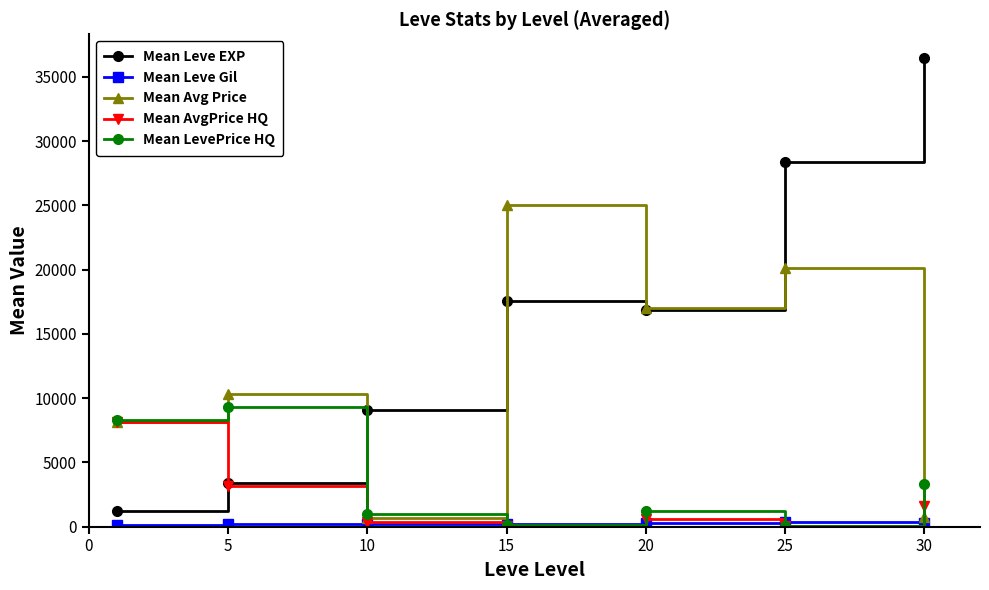

Does the chart display data point markers on the line(s)?

Yes